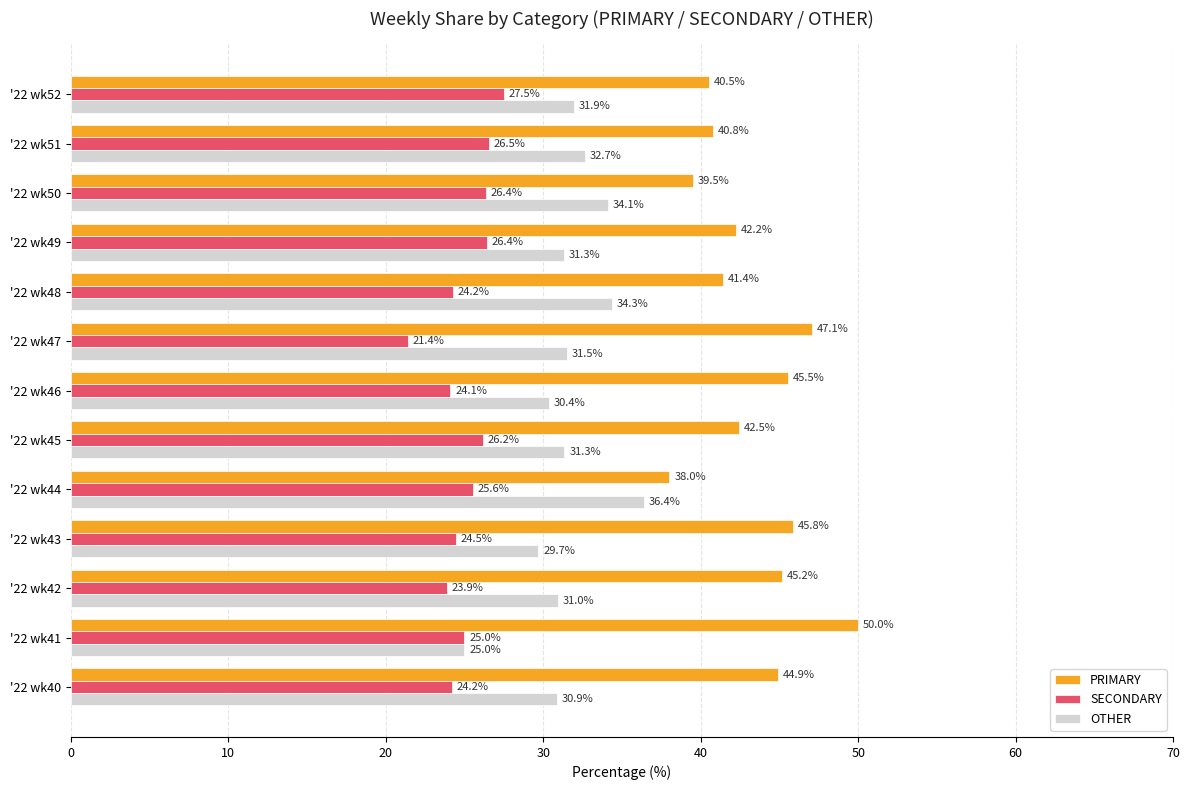

Rank the series by their average value, from highest to lowest.

PRIMARY, OTHER, SECONDARY